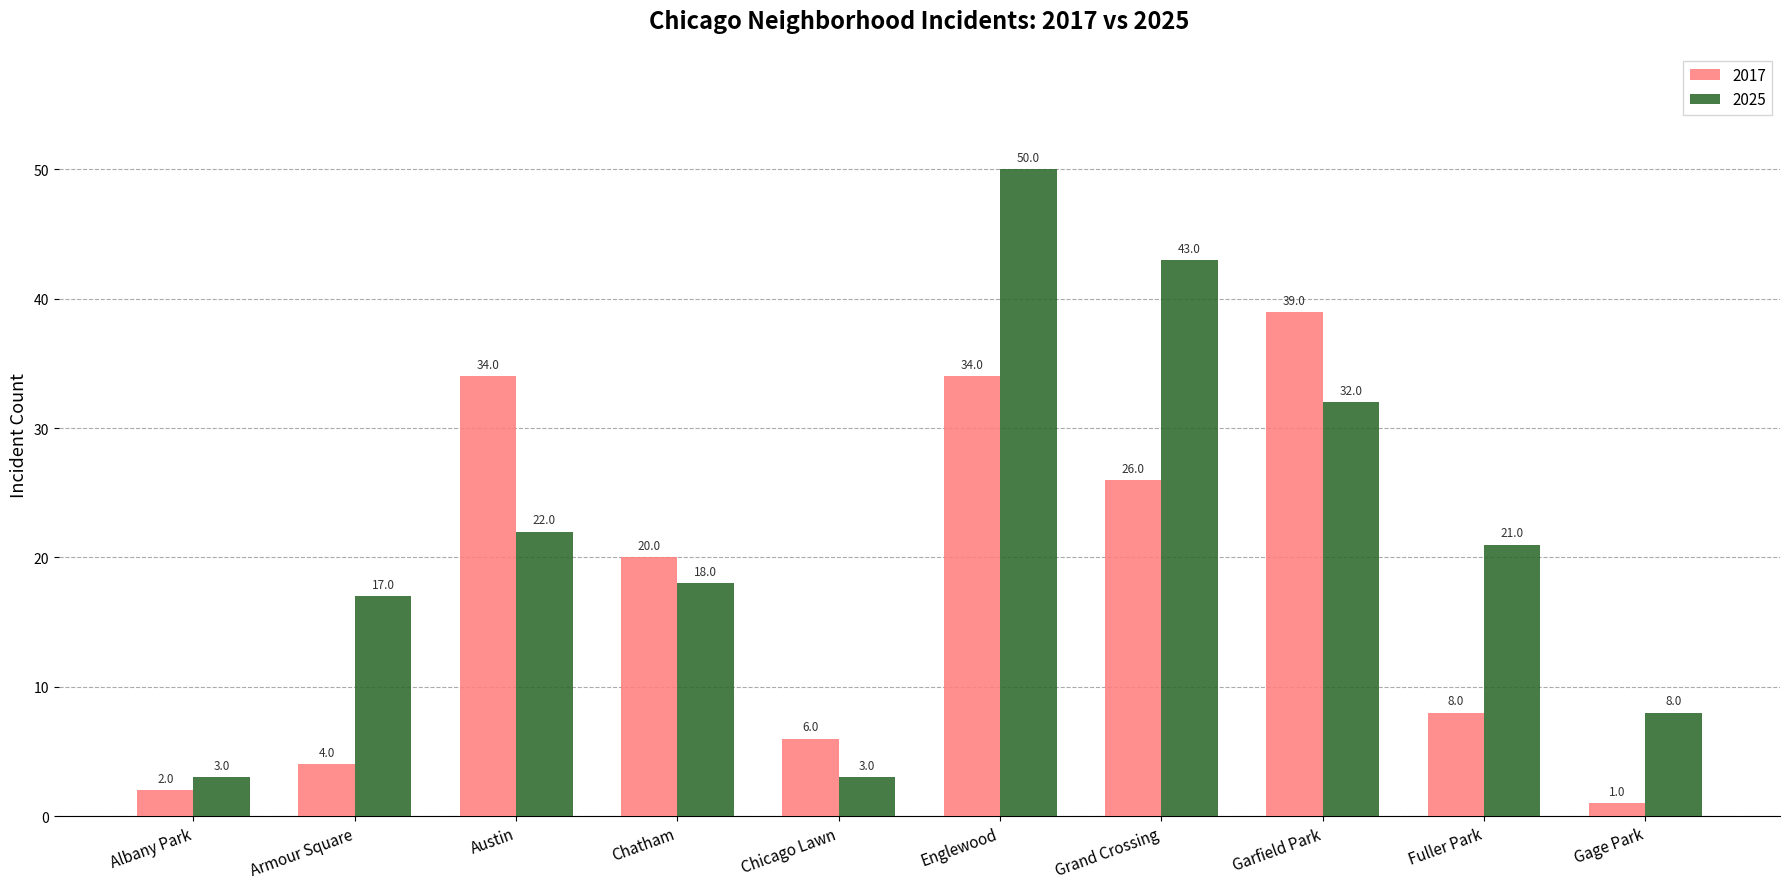

Reading left to right, transcribe all the data shown in this chart.

2017: 2	4	34	20	6	34	26	39	8	1
2025: 3	17	22	18	3	50	43	32	21	8